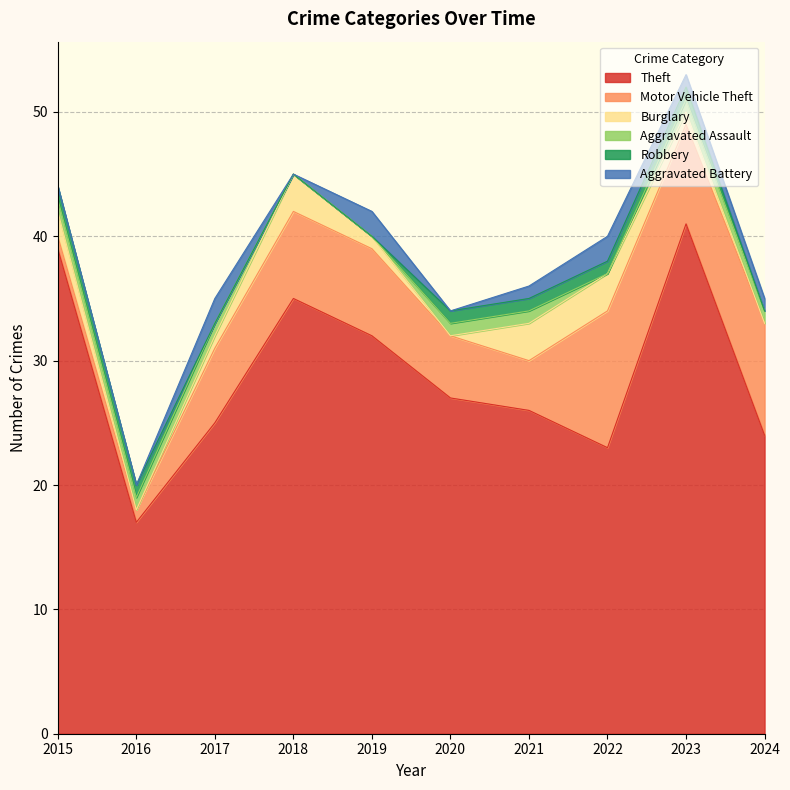

At how many categories does at least one series exceed 7?

10